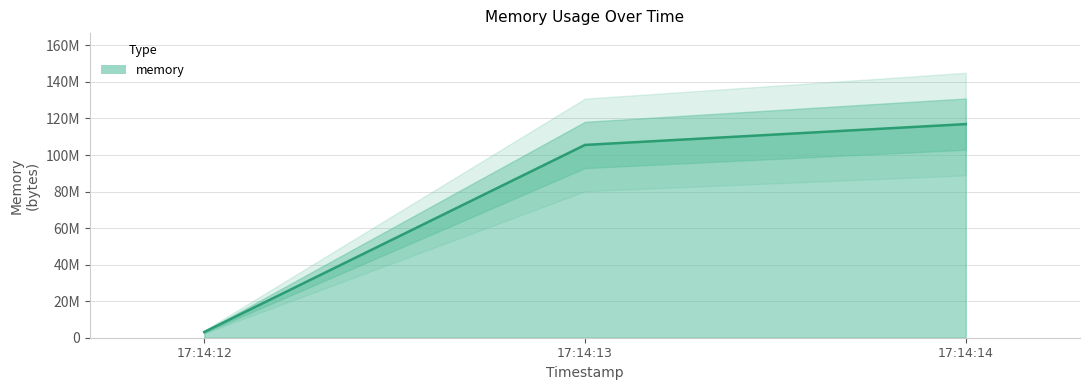

What is the sum of the values at 17:14:13 and 17:14:14?

222420992